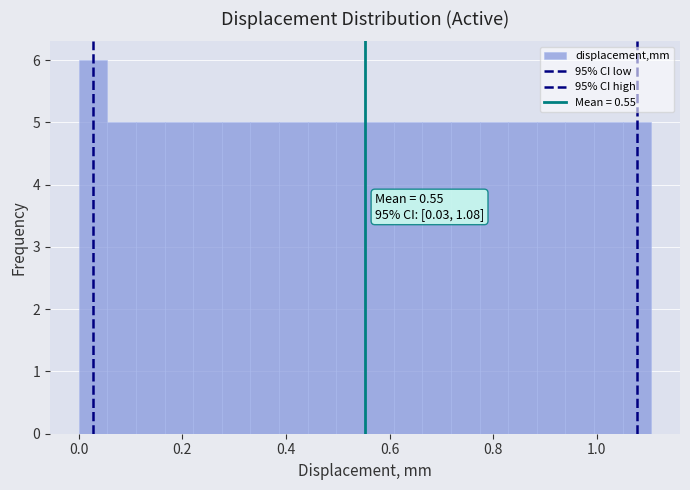

Read against the x-axis, roughly where is the centre of the tallest bar?

0.02